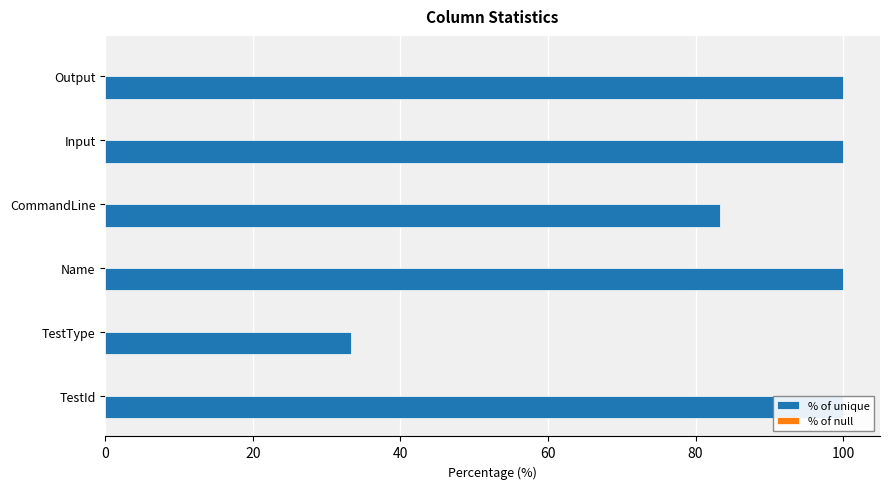

At 100, list the series in order from largest to smallest.

% of unique, % of null